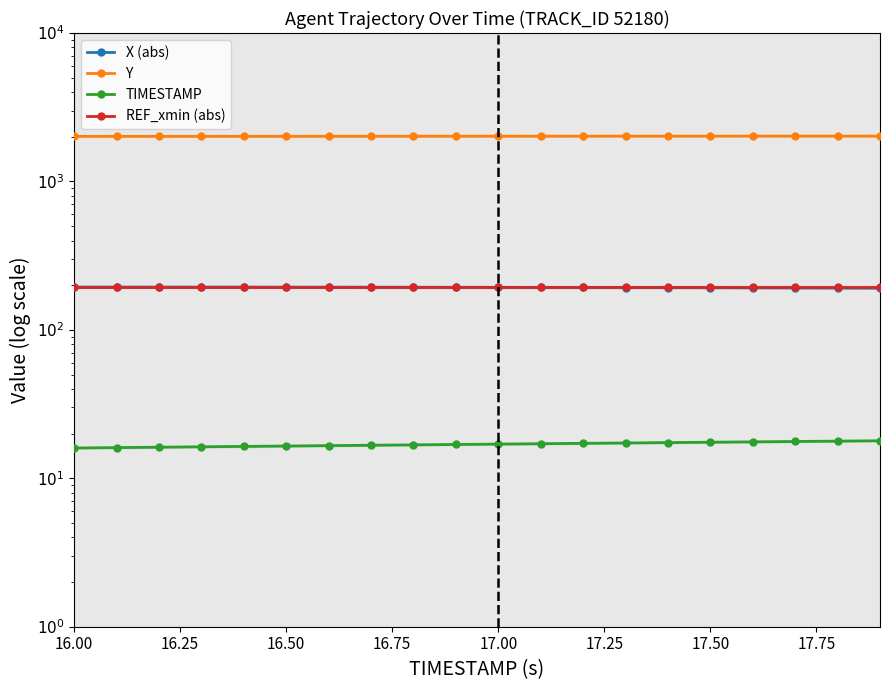

True or false: TIMESTAMP has more than 0 points higher than both neighbors.

False